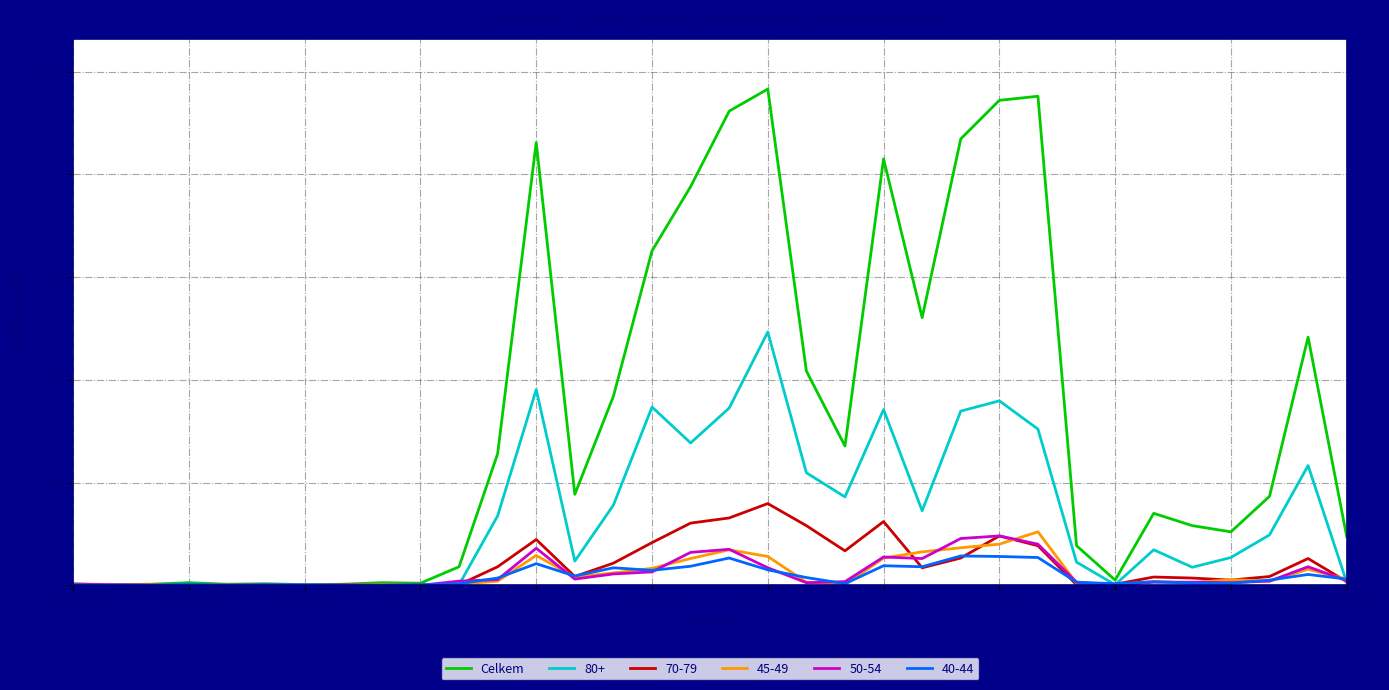

Which series has the largest total across all categories?

Celkem